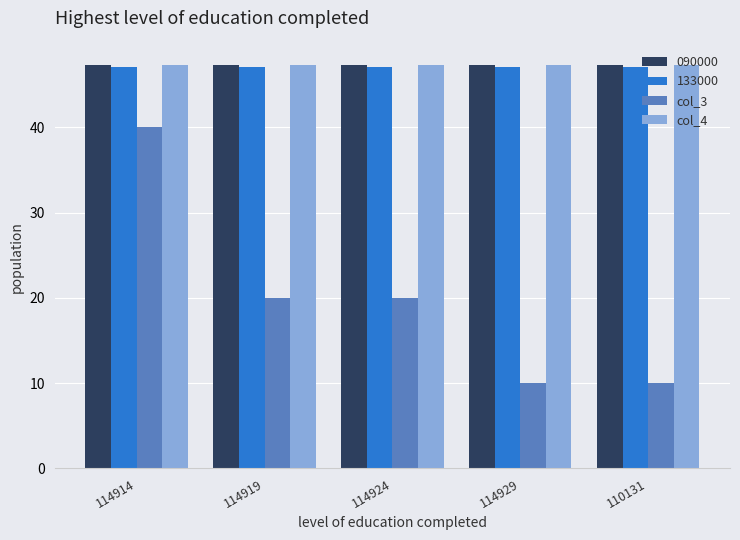

Which series changed the most between 114919 and 110131?

col_3